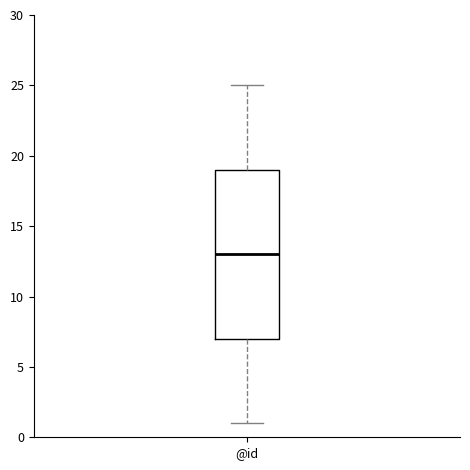

Transcribe this box plot: give where the median line is, the range the box spans, and where the two whiskers end, as read against the y-axis. The values are not printed on the chart, so give them approximately, as read against the axis.

median 13, box 7 to 19, whiskers 1 to 25